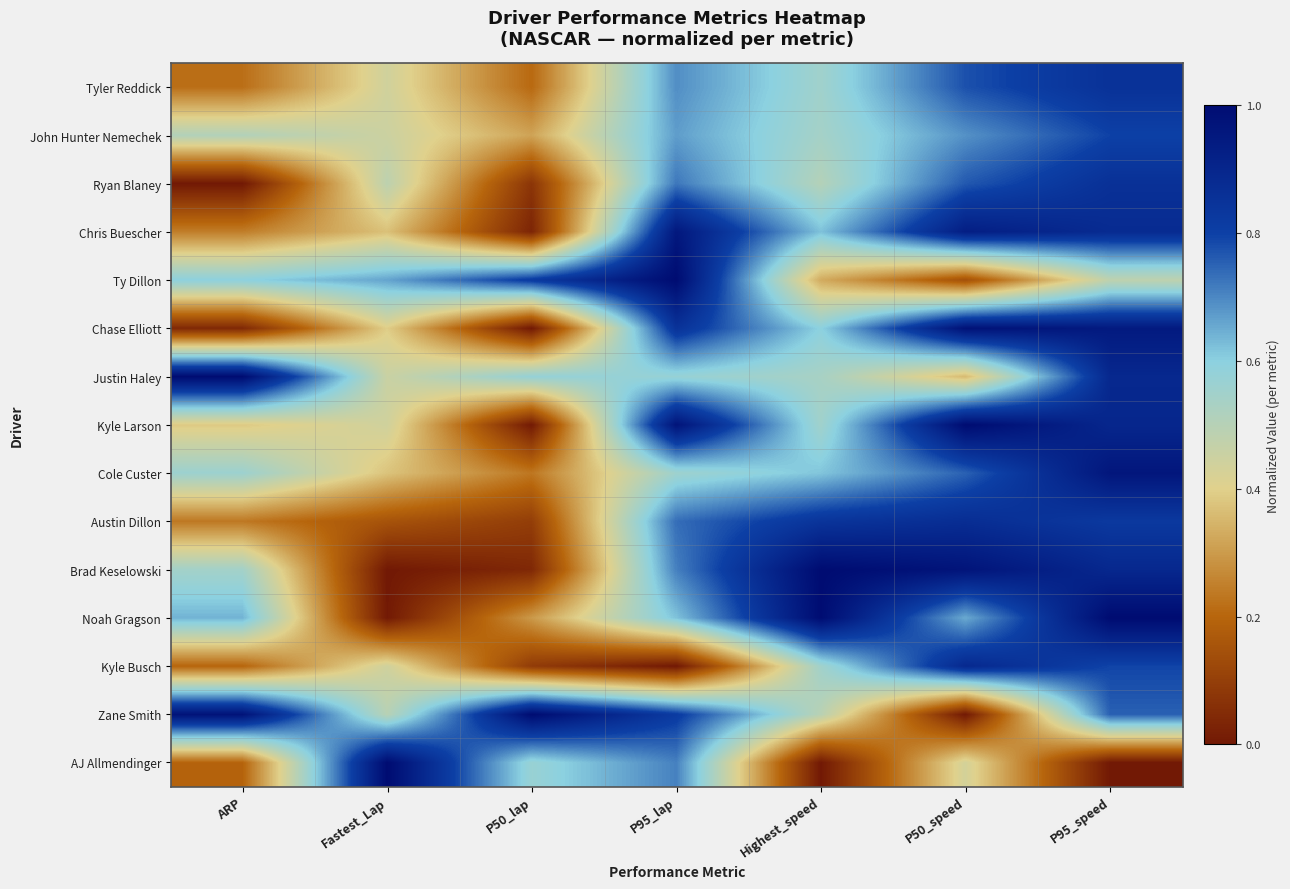

List the series in order of their peak value, highest first.

Ty Dillon, Justin Haley, Kyle Larson, Brad Keselowski, Noah Gragson, Zane Smith, AJ Allmendinger, Chase Elliott, Cole Custer, Chris Buescher, Kyle Busch, Austin Dillon, Ryan Blaney, Tyler Reddick, John Hunter Nemechek